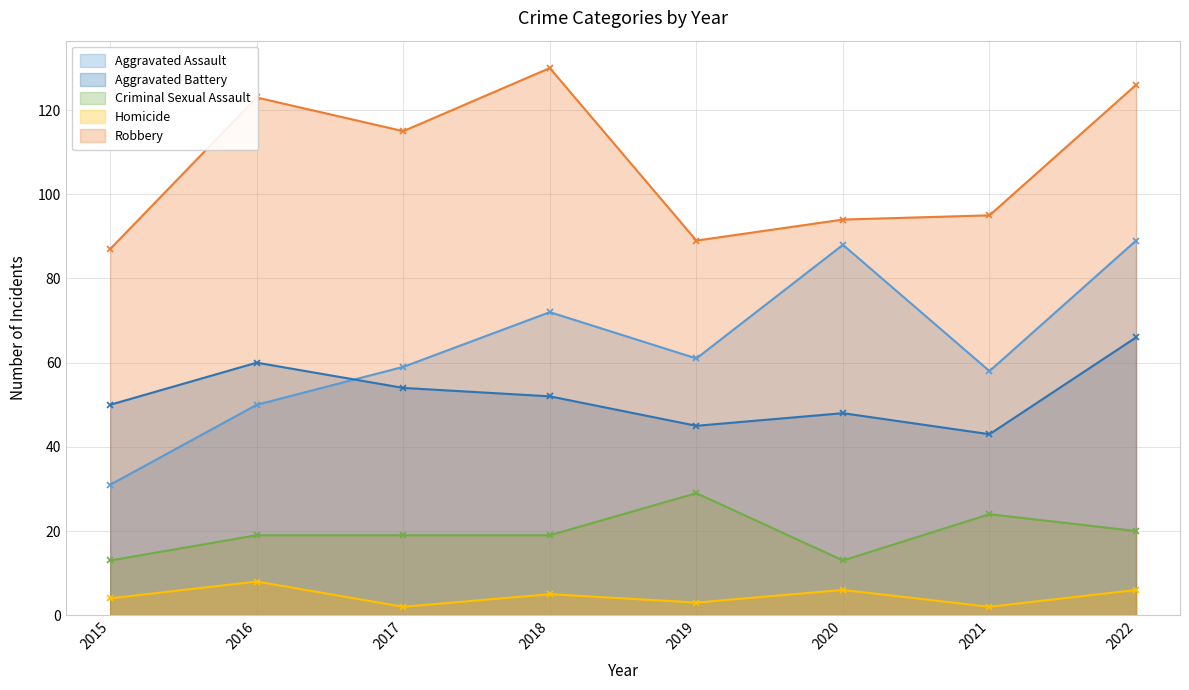

What are all the series names shown in the legend?

Aggravated Assault, Aggravated Battery, Criminal Sexual Assault, Homicide, Robbery